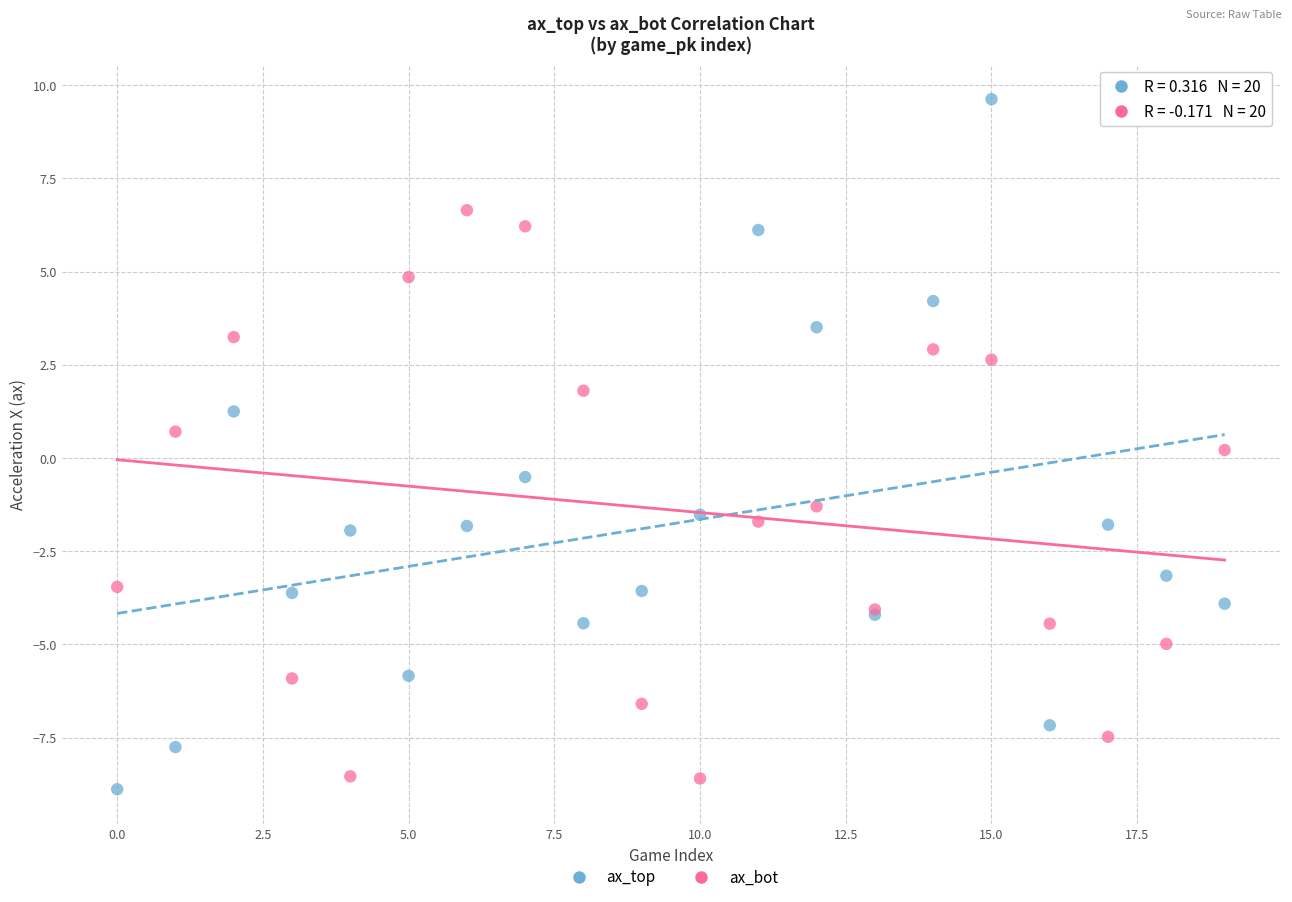

Which series has the widest spread of Y values?

ax_top